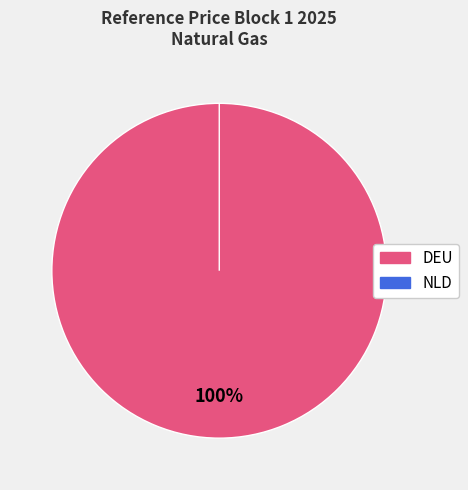

To the nearest percent, what percentage of the pie is DEU?

100%